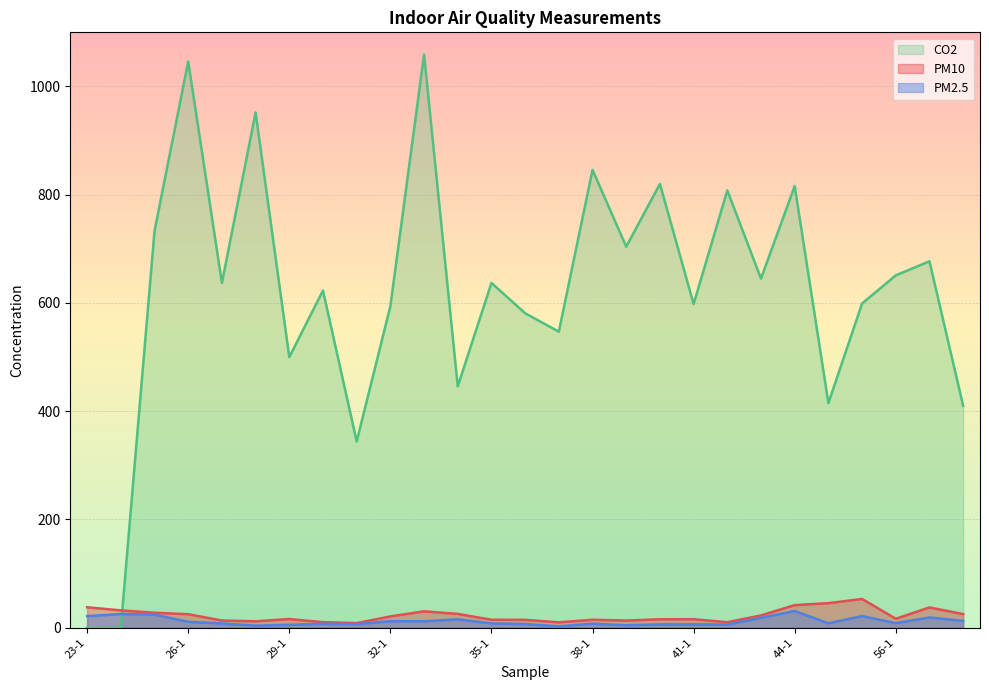

At 56-1, list the series in order from largest to smallest.

CO2, PM10, PM2.5